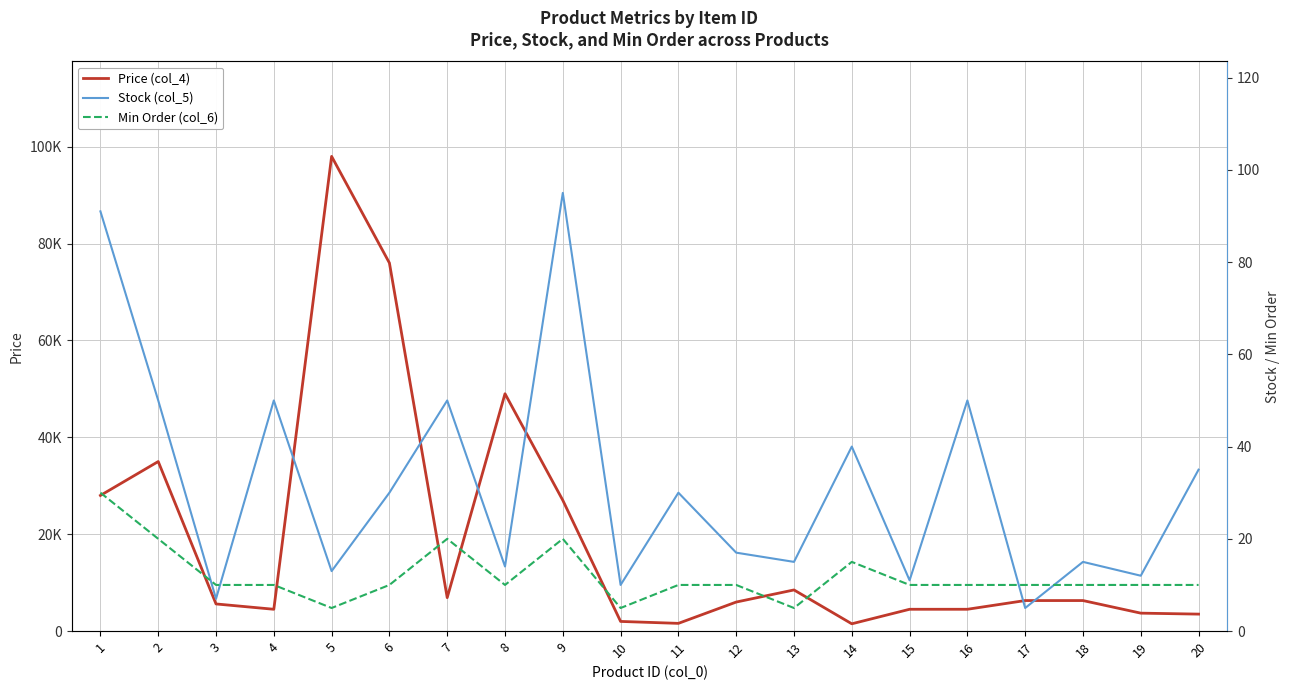

The Price (col_4) series shows 84684 at 8. True or false?

False